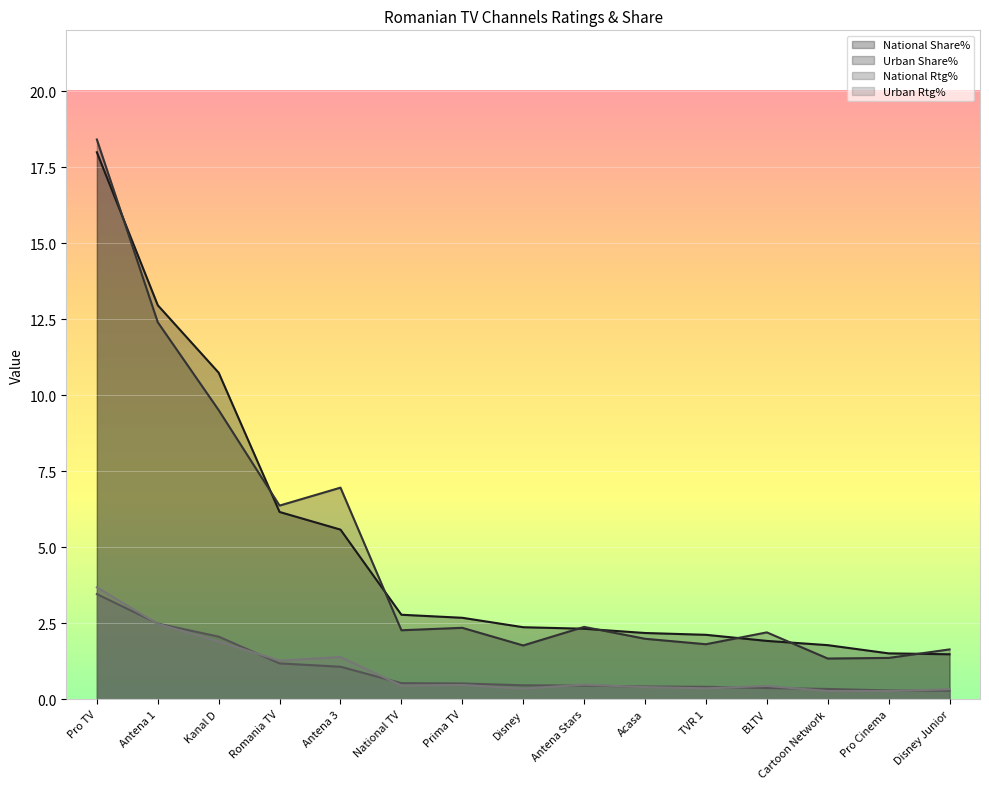

What is the minimum value for Urban Rtg%?

0.3